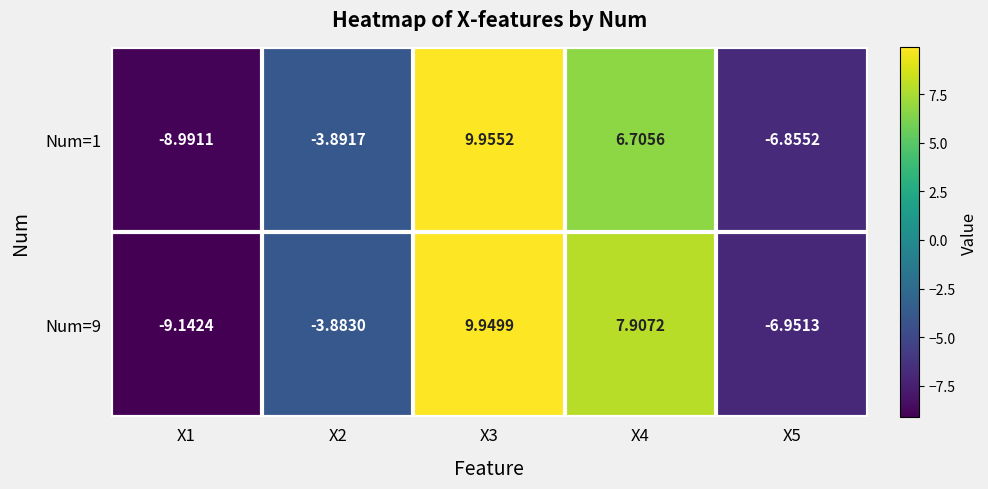

Is the value of Num=9 at X4 greater than the value of Num=1 at X3?

No